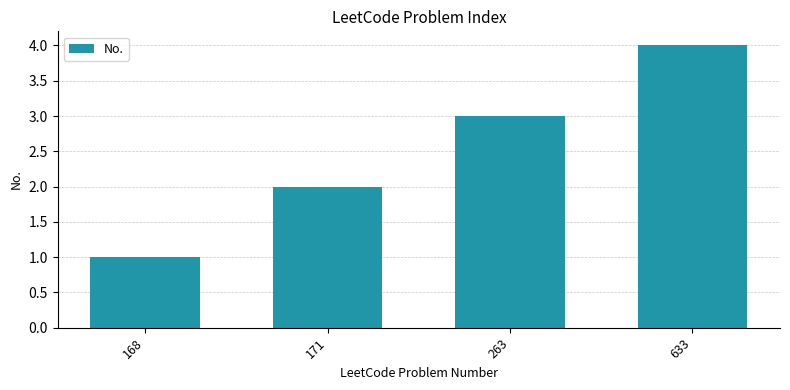

Is it true that the value at 168 is 1?

True